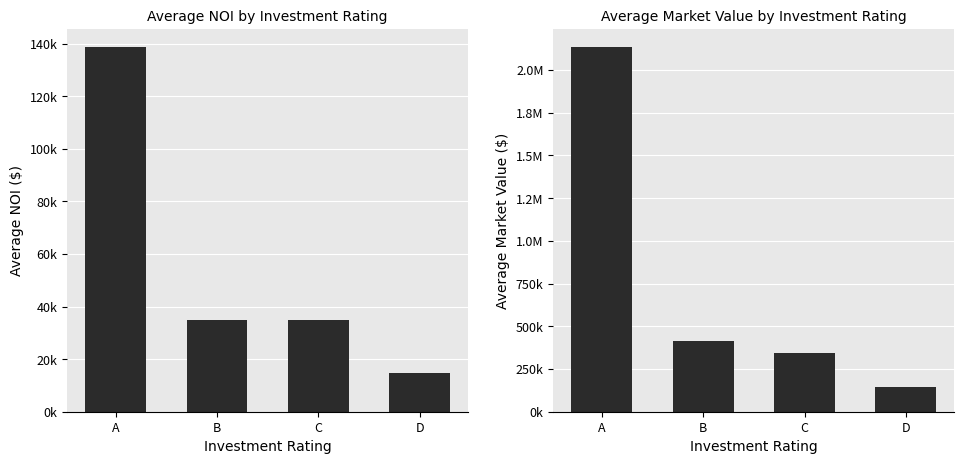

Reading left to right, list all the values displayed in this chart.

Average NOI: A=138694.4	B=34986.6	C=34884.5	D=14798.7
Average Market Value: A=2133760.4	B=415358.3	C=340857.3	D=143092.2